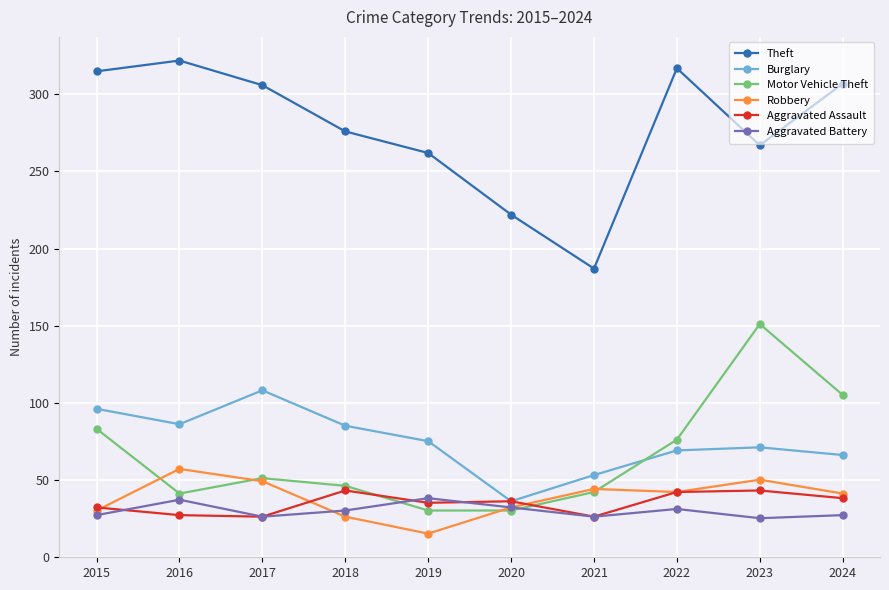

At 2024, list the series in order from smallest to largest.

Aggravated Battery, Aggravated Assault, Robbery, Burglary, Motor Vehicle Theft, Theft